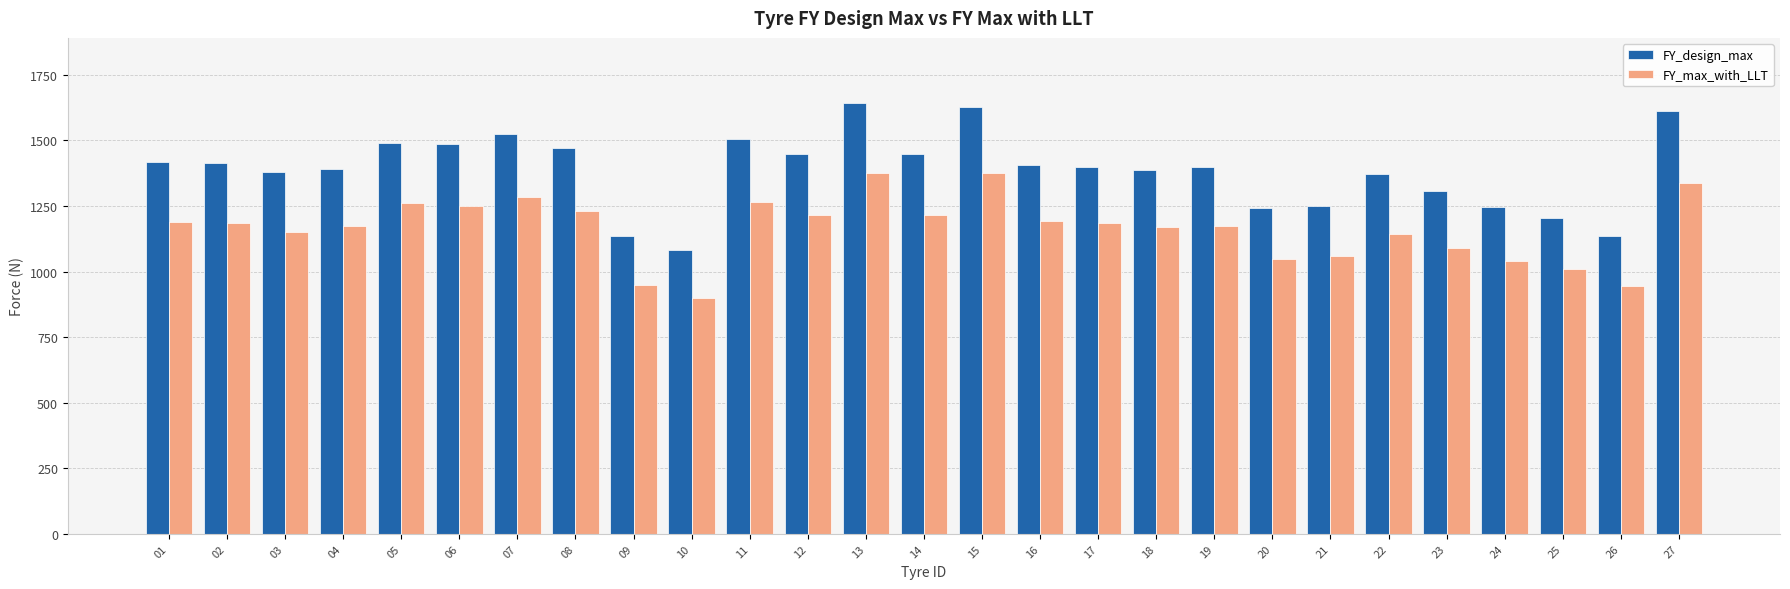

What is the lowest value of the FY_design_max series?

1083.0